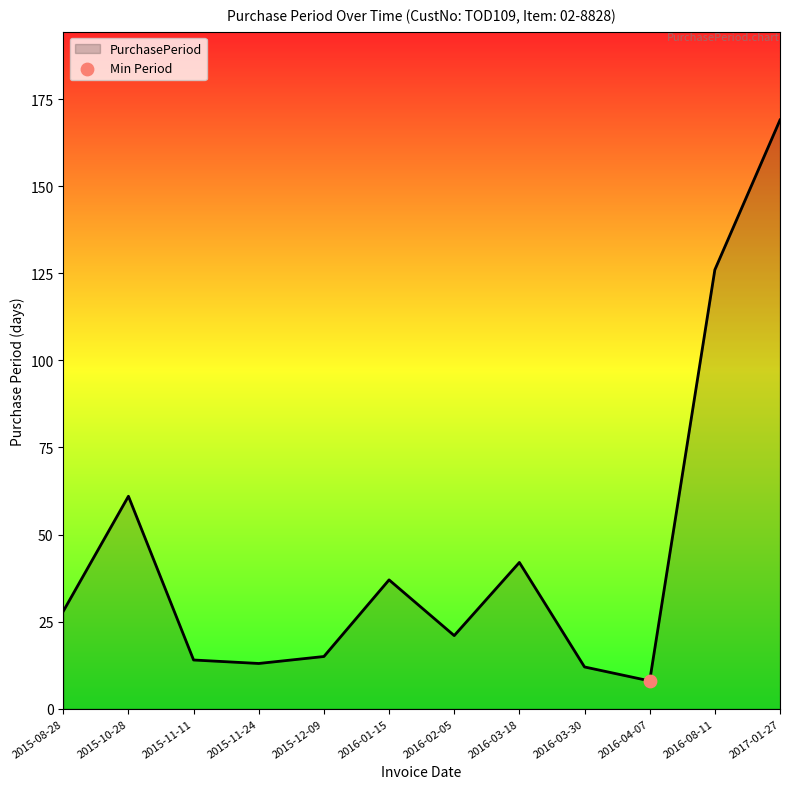

What is the change in value from 2016-01-15 to 2016-08-11?

+89